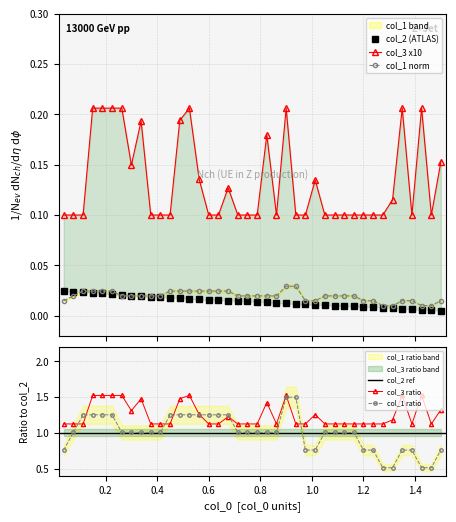

Count the col_1 norm values in the range 0 to 1.

40